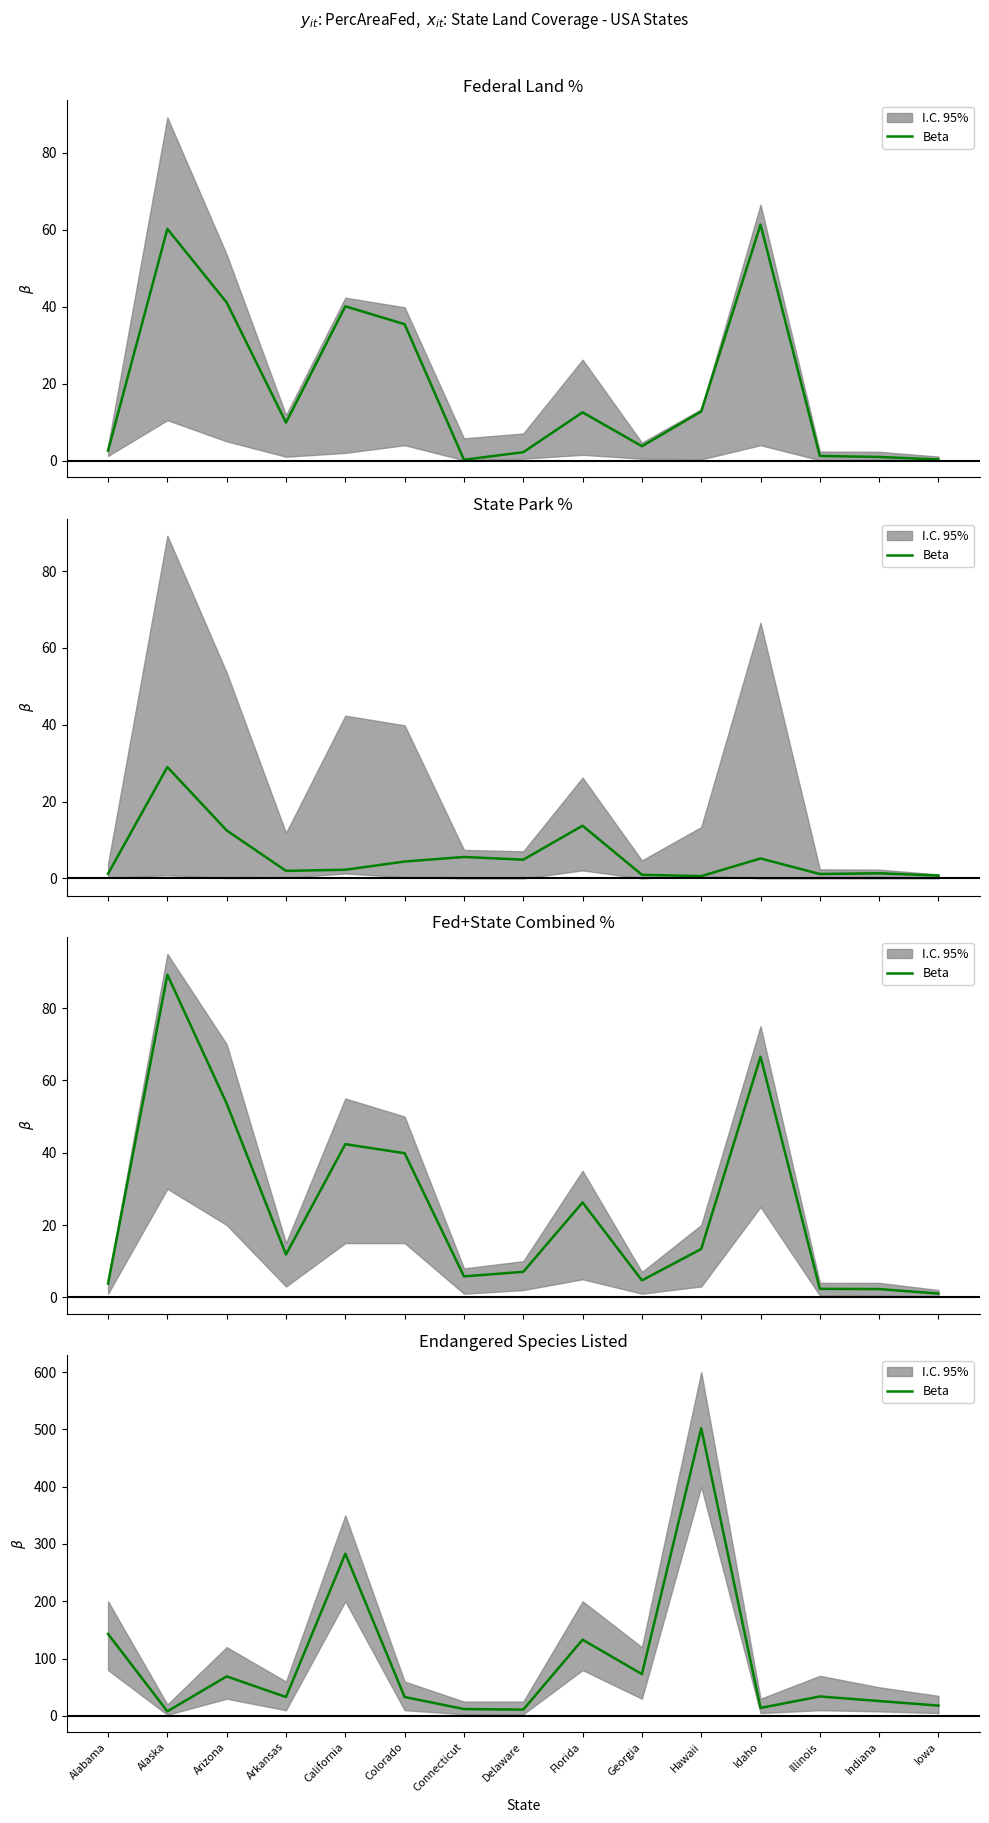

What is the label of the 10th point from the left?

Georgia